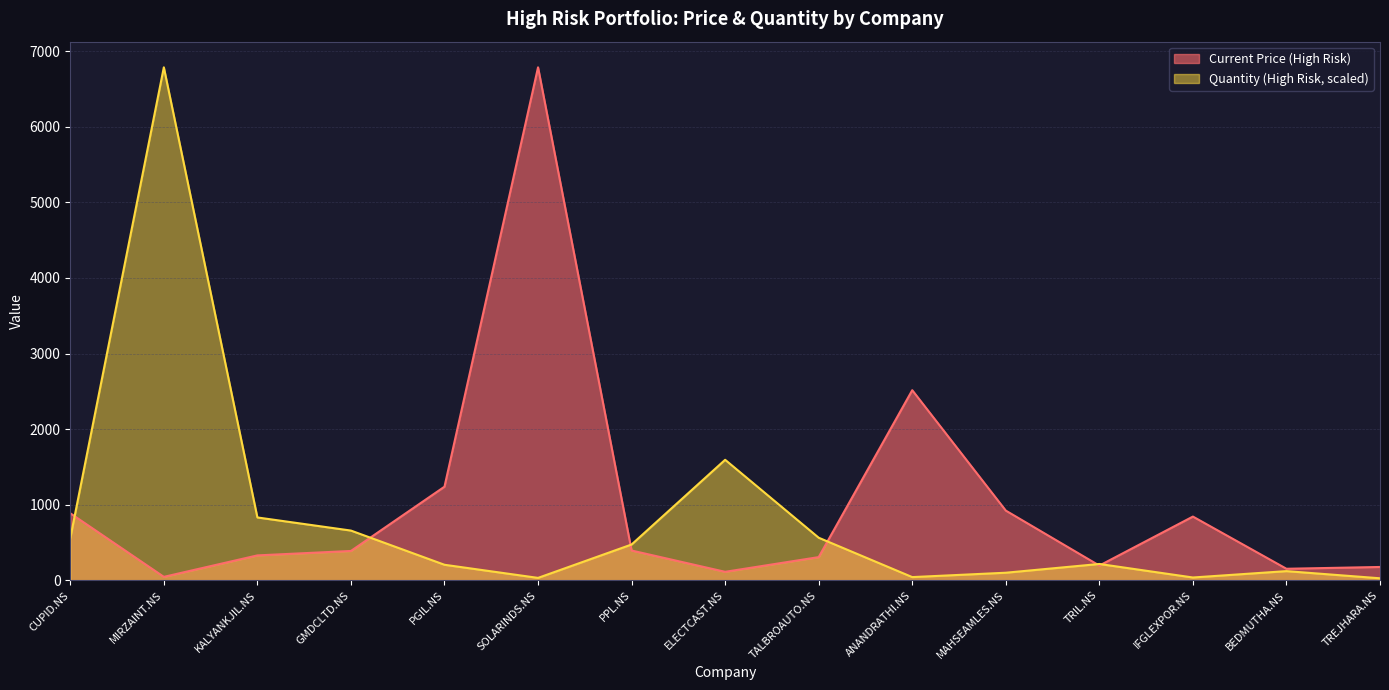

At GMDCLTD.NS, list the series in order from largest to smallest.

Quantity (High Risk, scaled), Current Price (High Risk)